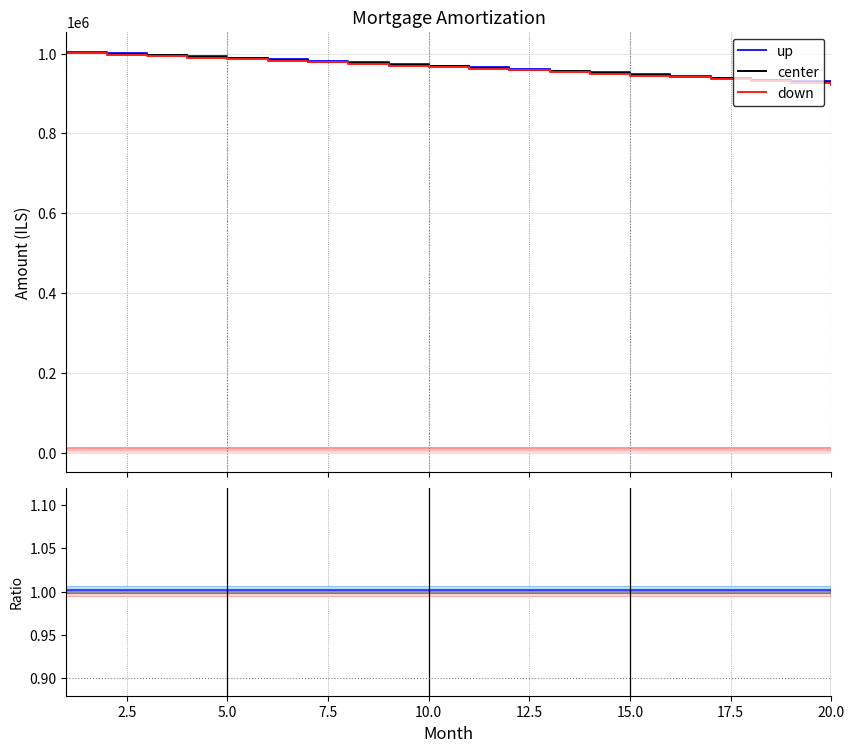

Reading left to right, list all the values displayed in this chart.

up: 1.0	1.0	1.0	1.0	1.0	1.0	1.0	1.0	1.0	1.0	1.0	1.0	1.0	1.0	1.0	1.0	1.0	1.0	1.0	1.0
center: 1.0	1.0	1.0	1.0	1.0	1.0	1.0	1.0	1.0	1.0	1.0	1.0	1.0	1.0	1.0	1.0	1.0	1.0	1.0	1.0
down: 1.0	1.0	1.0	1.0	1.0	1.0	1.0	1.0	1.0	1.0	1.0	1.0	1.0	1.0	1.0	1.0	1.0	1.0	1.0	1.0